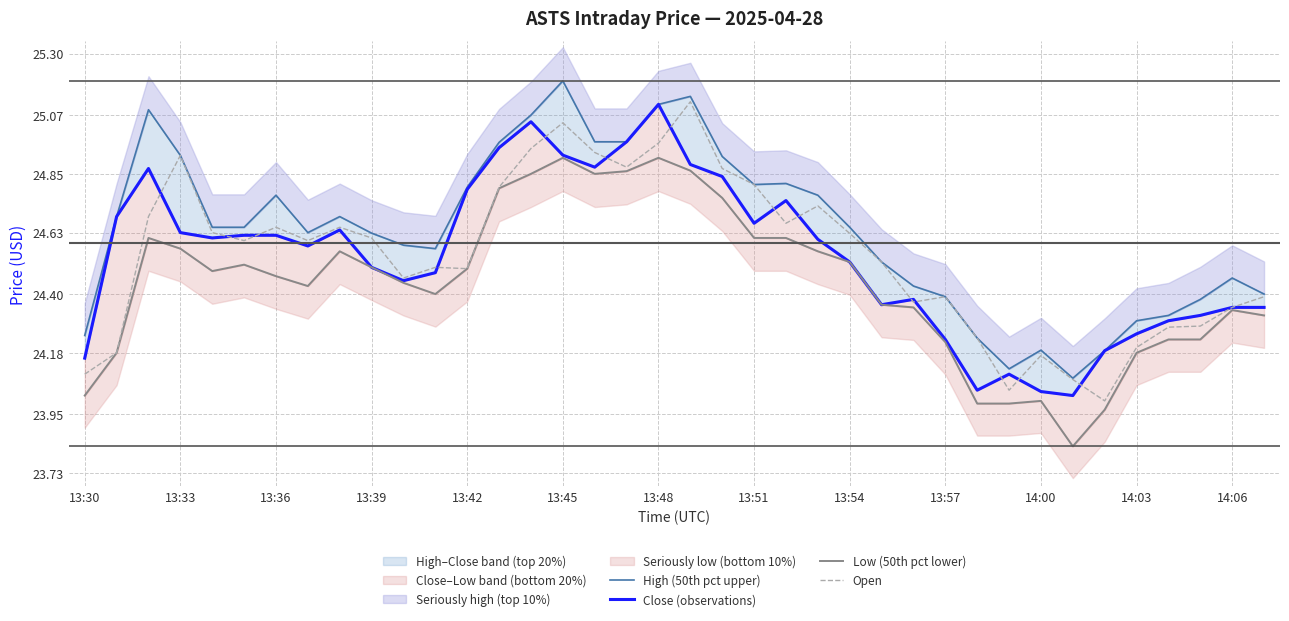

Is it true that Open equals 24.6 at 13:39?

True